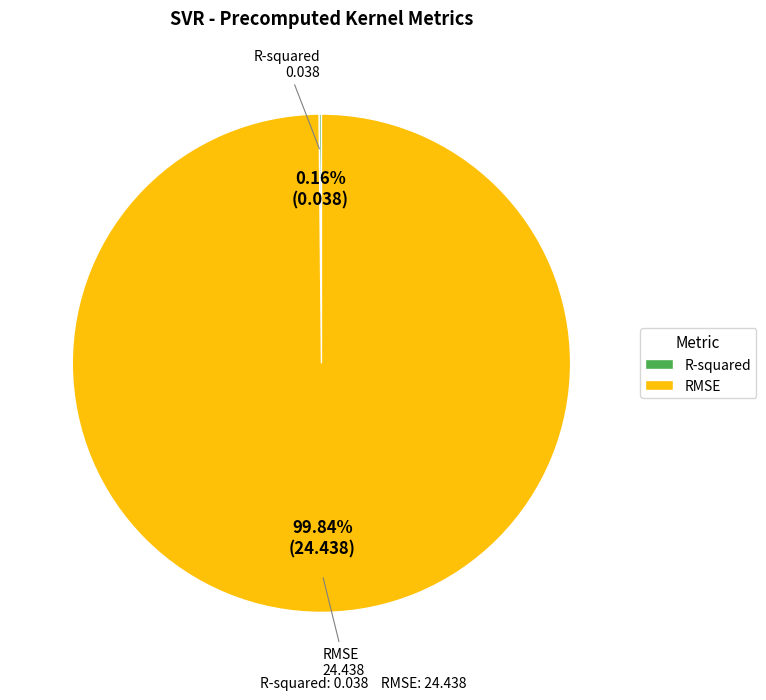

Is there any slice that represents more than half of the pie?

Yes